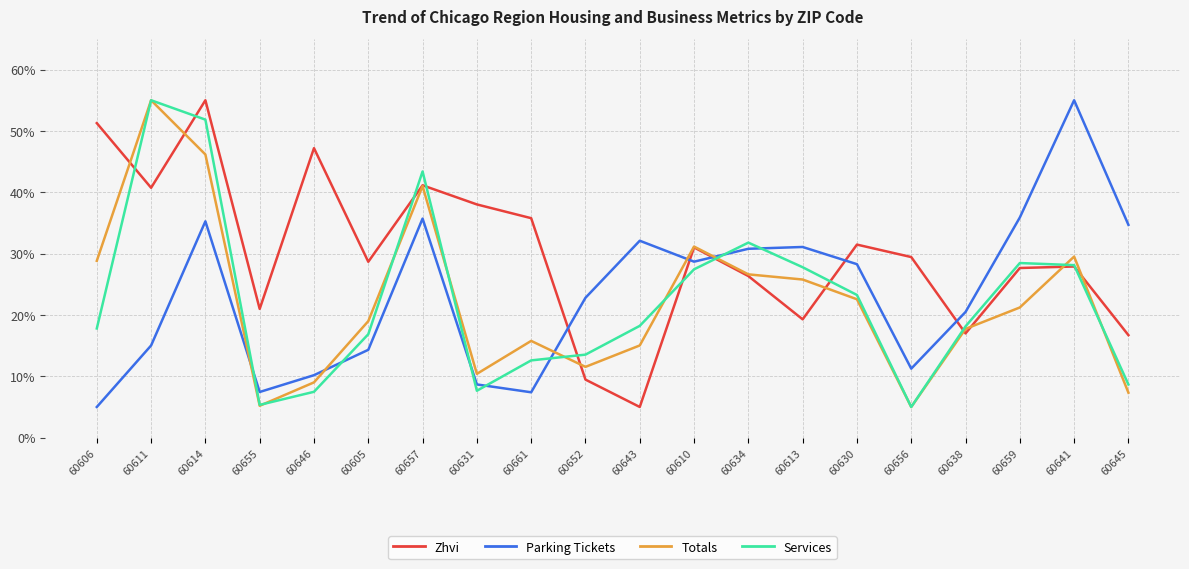

What is the lowest value of the Services series?

5.0